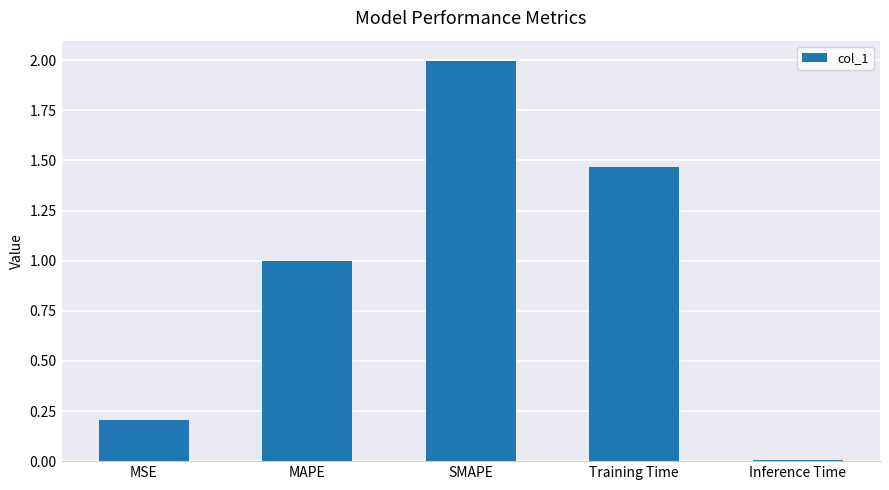

List the labels in order of value, smallest first.

Inference Time, MSE, MAPE, Training Time, SMAPE